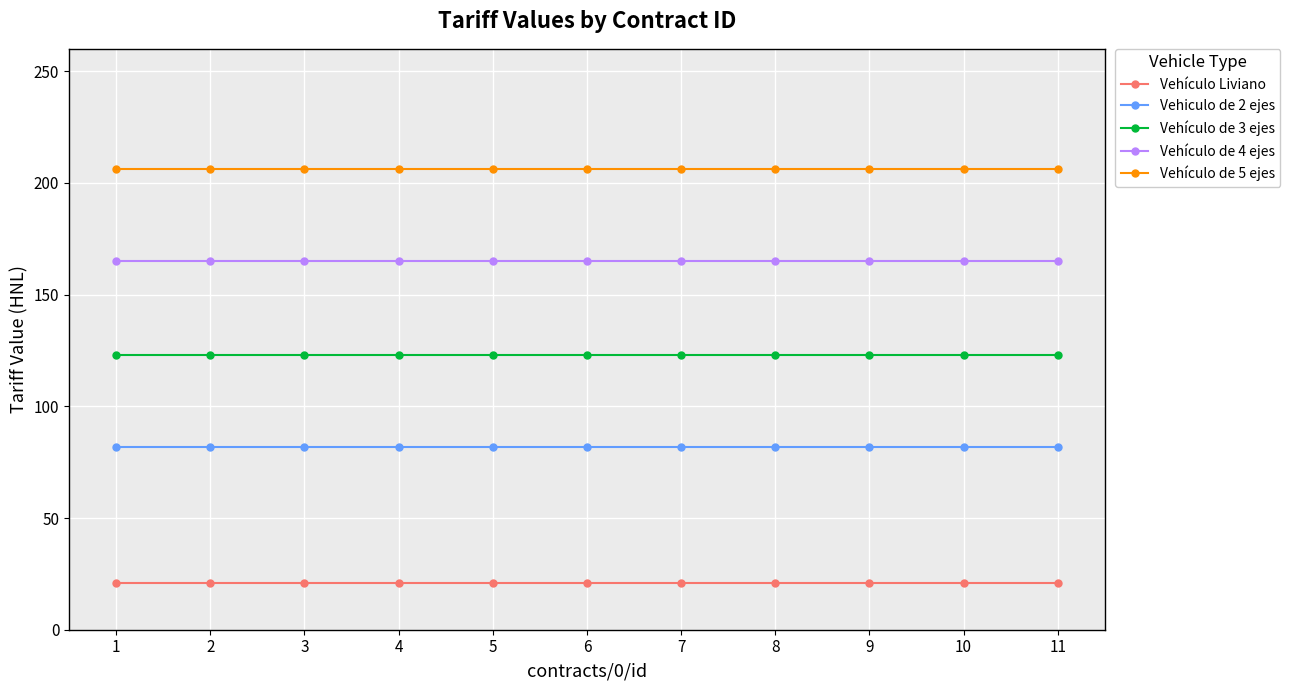

Reading right to left, extract all data points from this chart.

Vehículo Liviano: 21	21	21	21	21	21	21	21	21	21	21
Vehiculo de 2 ejes: 82	82	82	82	82	82	82	82	82	82	82
Vehículo de 3 ejes: 123	123	123	123	123	123	123	123	123	123	123
Vehículo de 4 ejes: 165	165	165	165	165	165	165	165	165	165	165
Vehículo de 5 ejes: 206	206	206	206	206	206	206	206	206	206	206